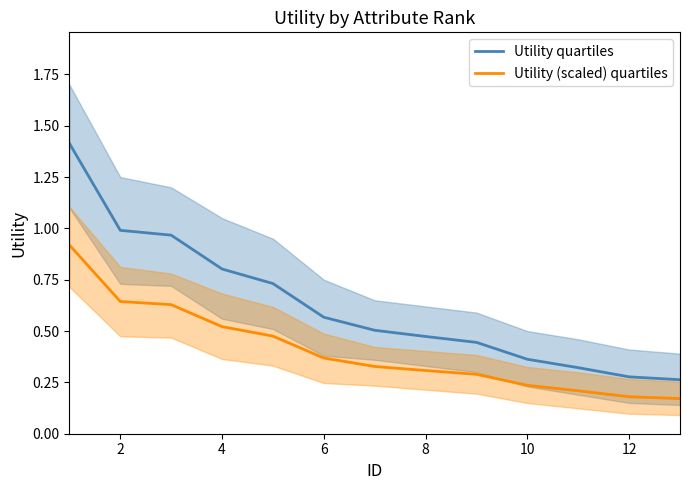

What is the difference between the Utility (scaled) quartiles values at 0 and 11?

0.7